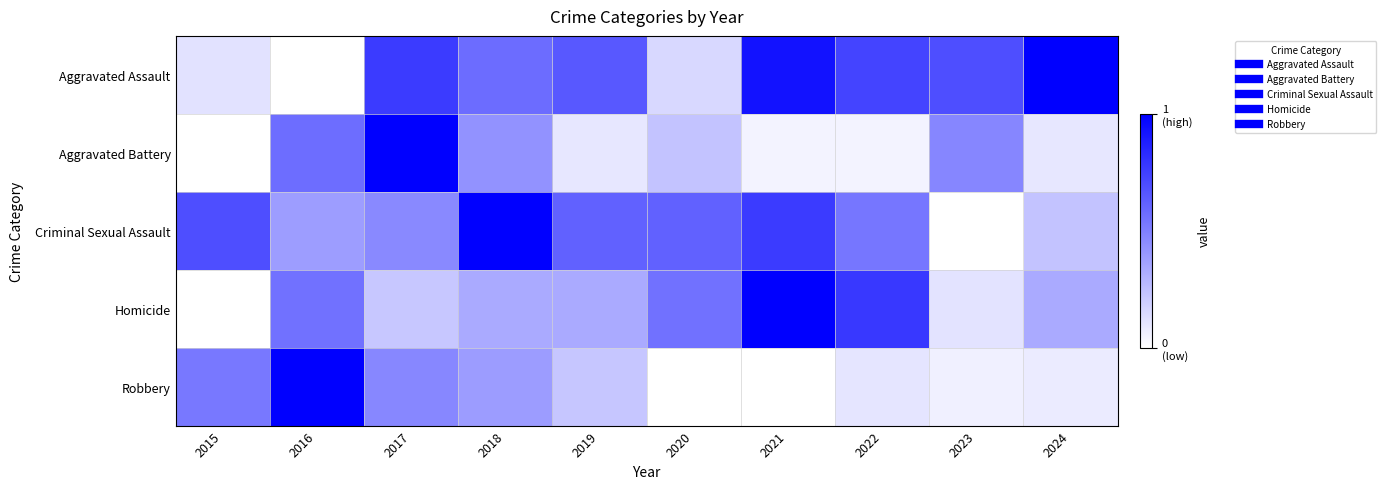

At which category is the sum across all series the highest?

2017